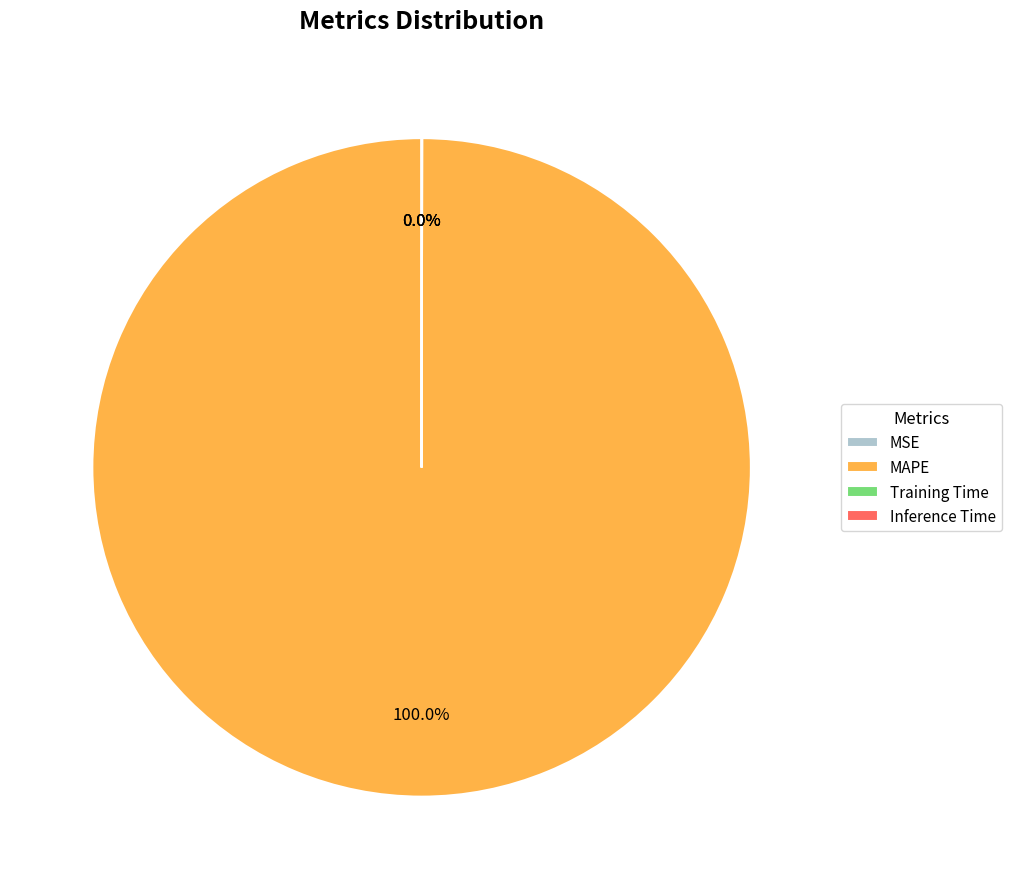

What is the majority slice?

MAPE